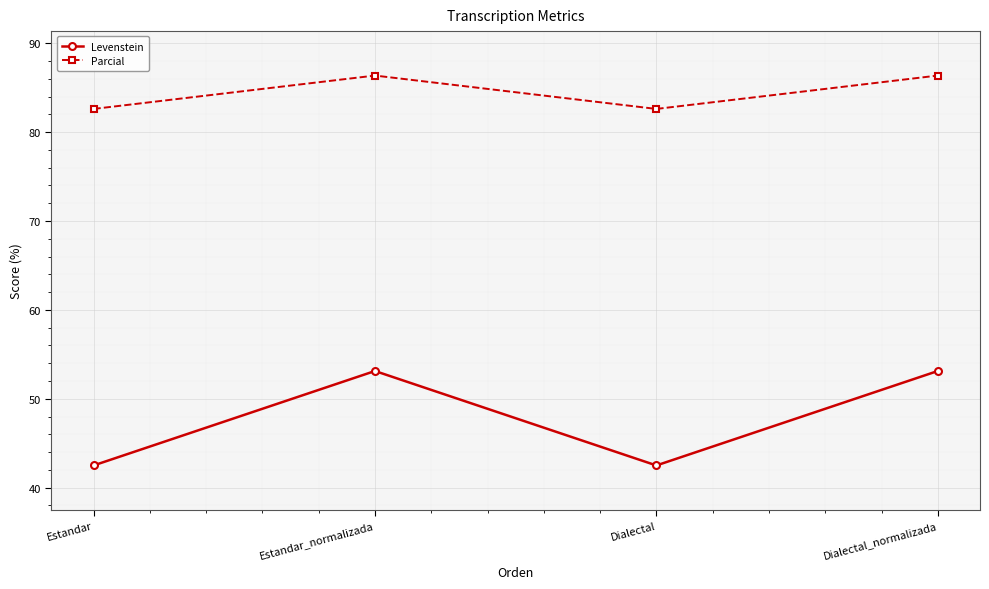

What is the spread (max minus min) of values at Dialectal?

40.1